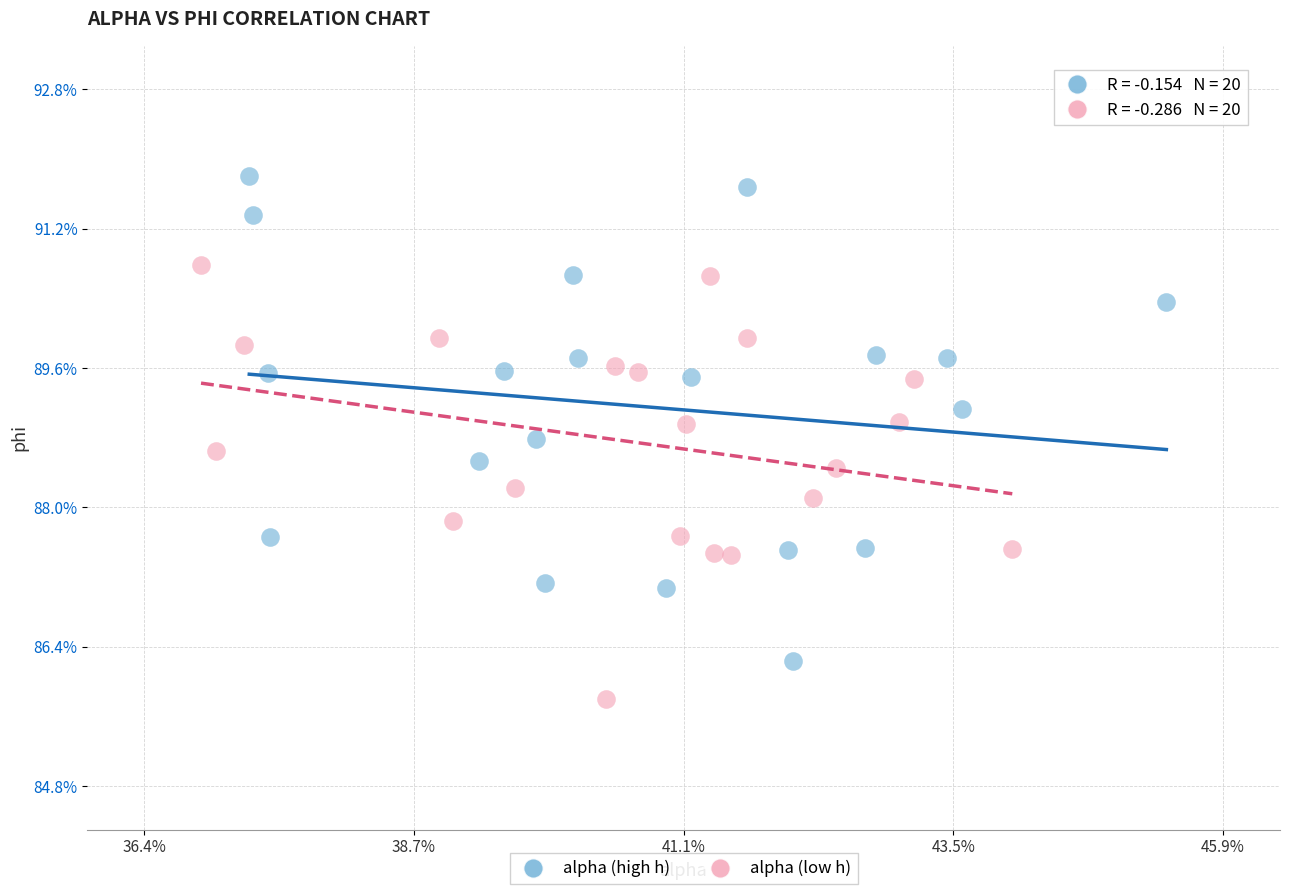

Which series contains the highest Y value?

alpha (high h)